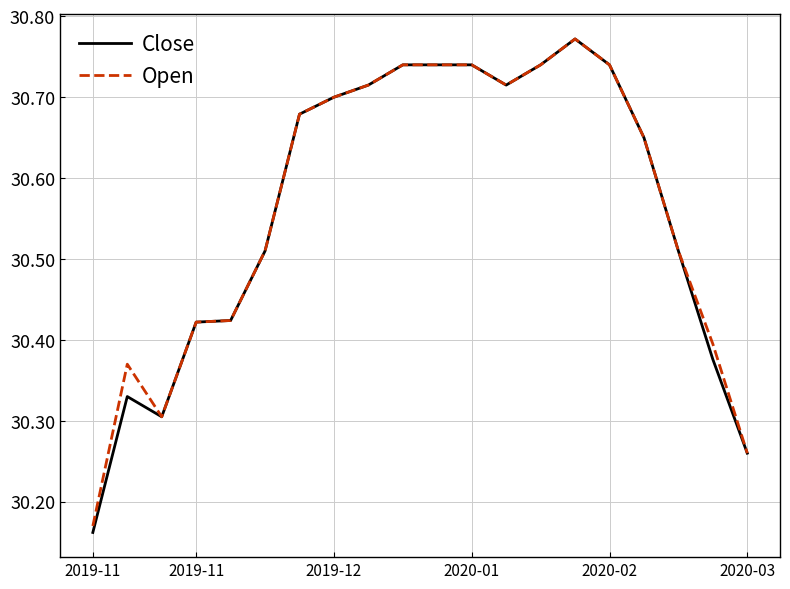

Does the chart display data point markers on the line(s)?

No